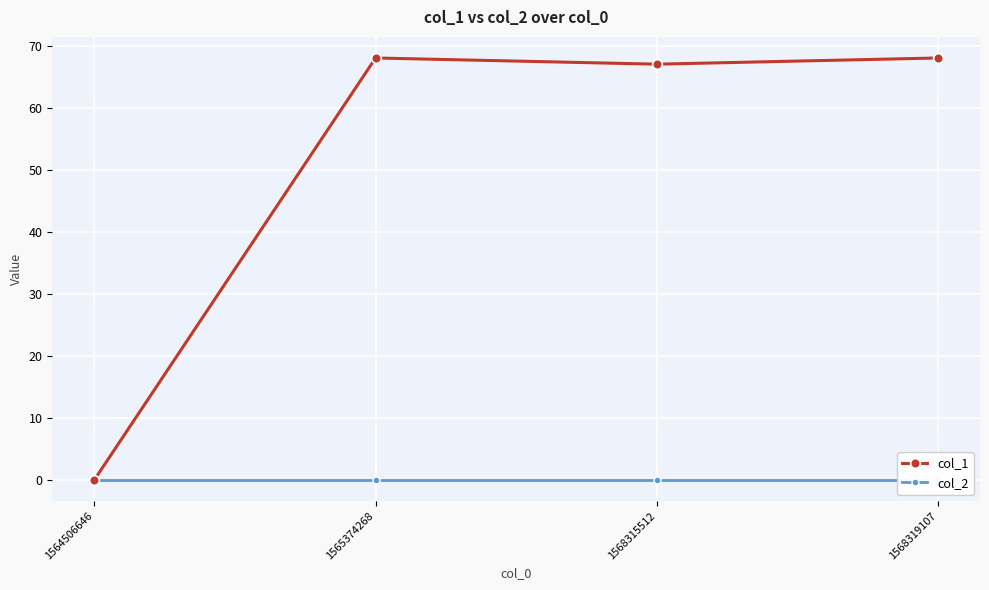

Which series has the widest spread of values?

col_1